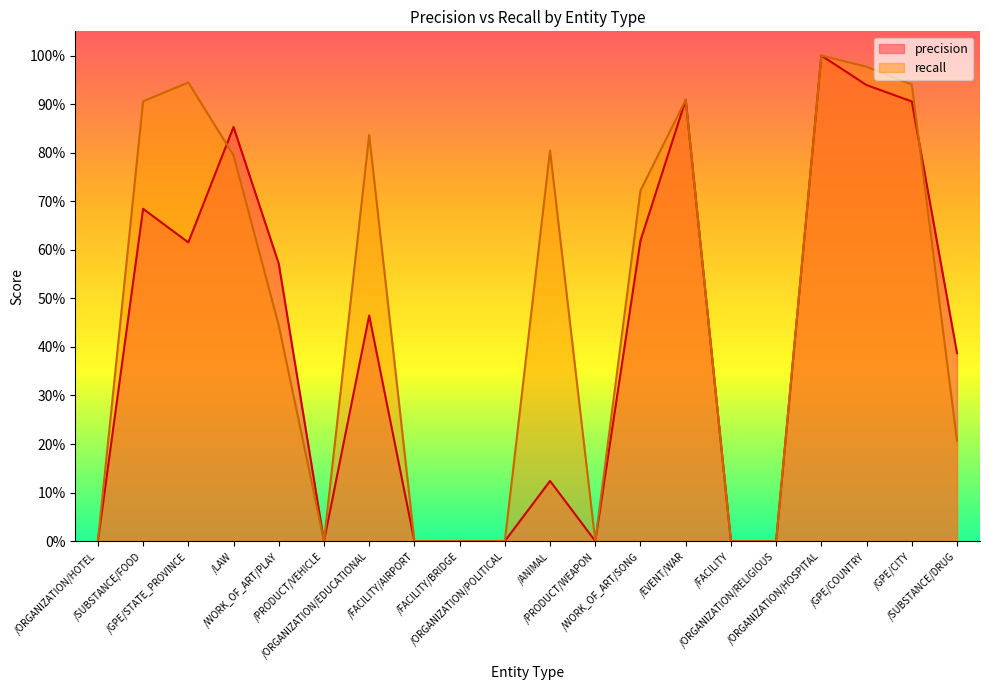

How many interior local peaks does the recall series have?

5